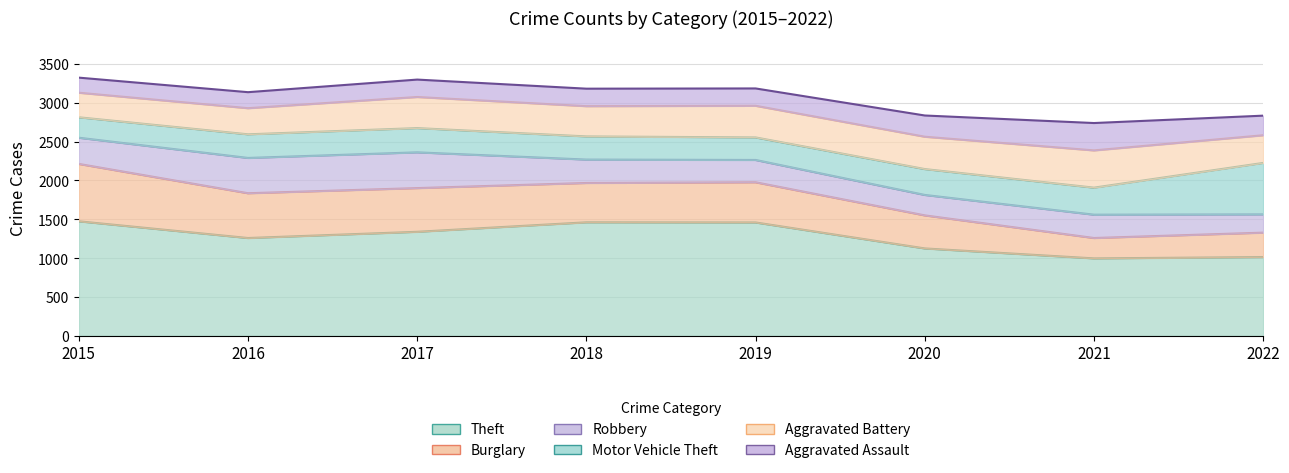

At 2018, list the series in order from largest to smallest.

Theft, Burglary, Aggravated Battery, Robbery, Motor Vehicle Theft, Aggravated Assault